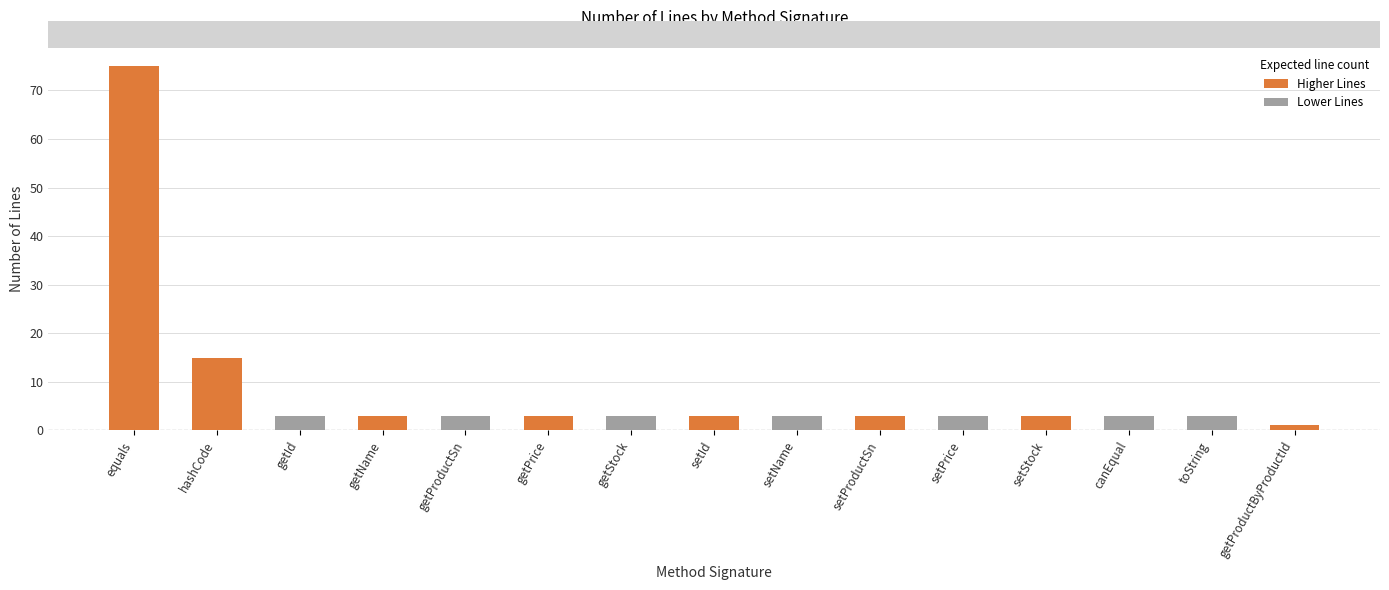

What is the average value?

8